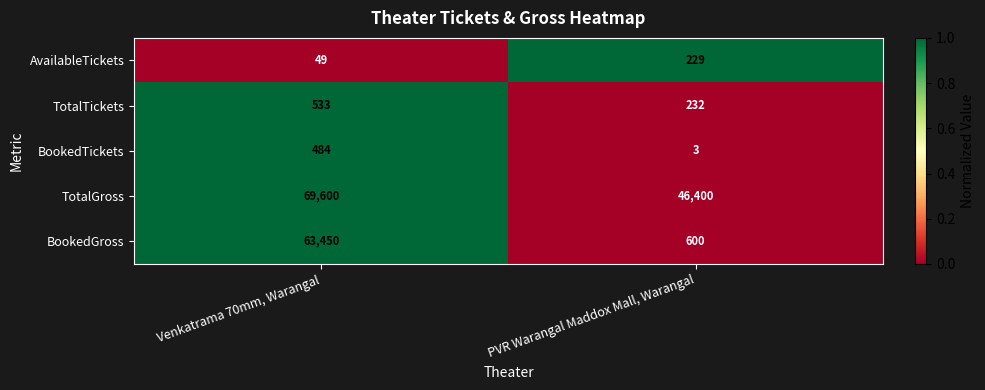

Reading left to right, extract all data points from this chart.

AvailableTickets: 49	229
TotalTickets: 533	232
BookedTickets: 484	3
TotalGross: 69600	46400
BookedGross: 63450	600